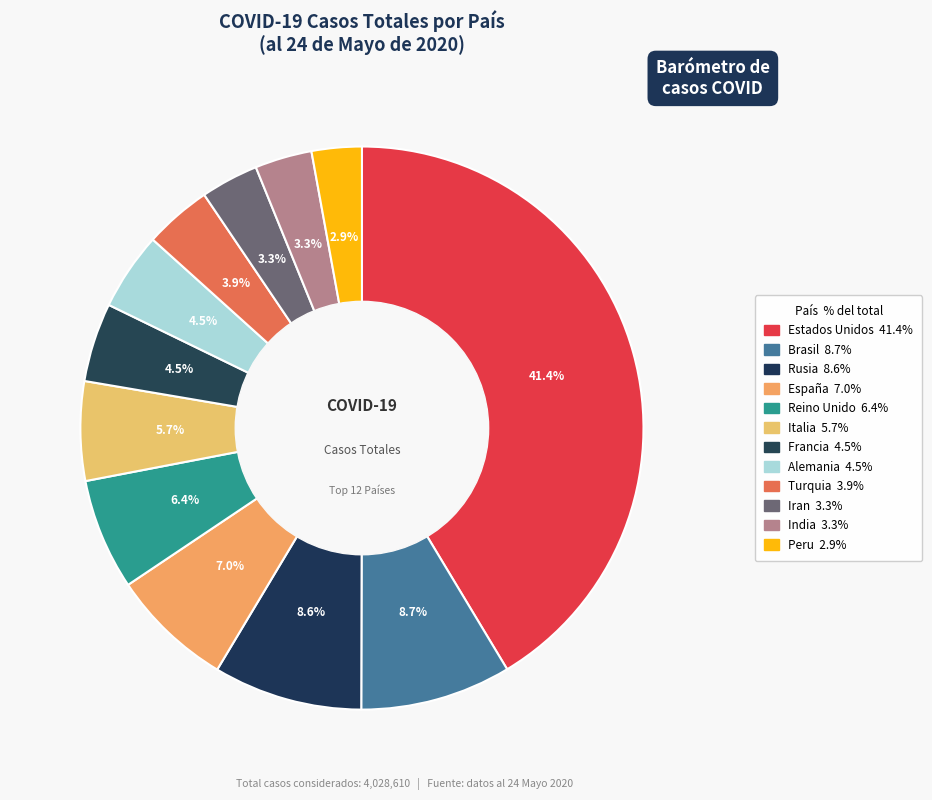

What is the total percentage of Peru and Iran?

6.2%